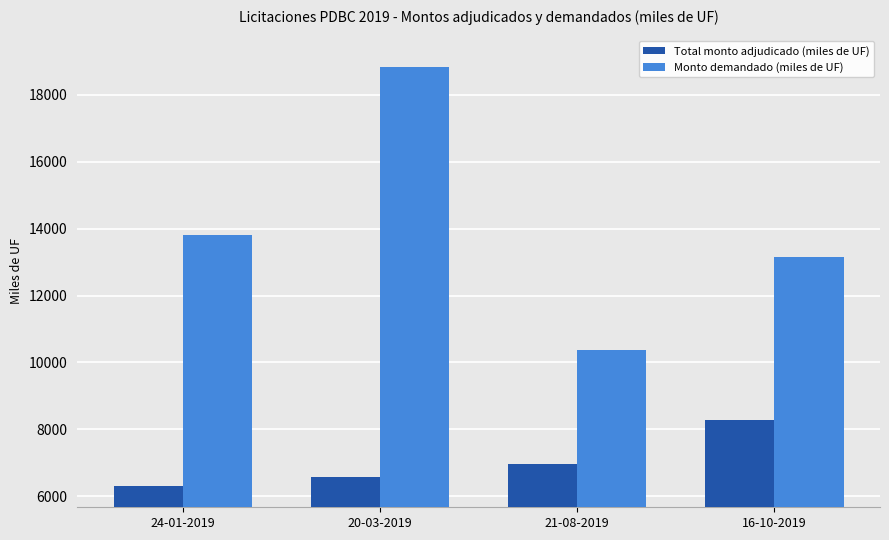

Reading right to left, extract all data points from this chart.

Total monto adjudicado (miles de UF): 8280	6960	6580	6300
Monto demandado (miles de UF): 13160	10370	18830	13800